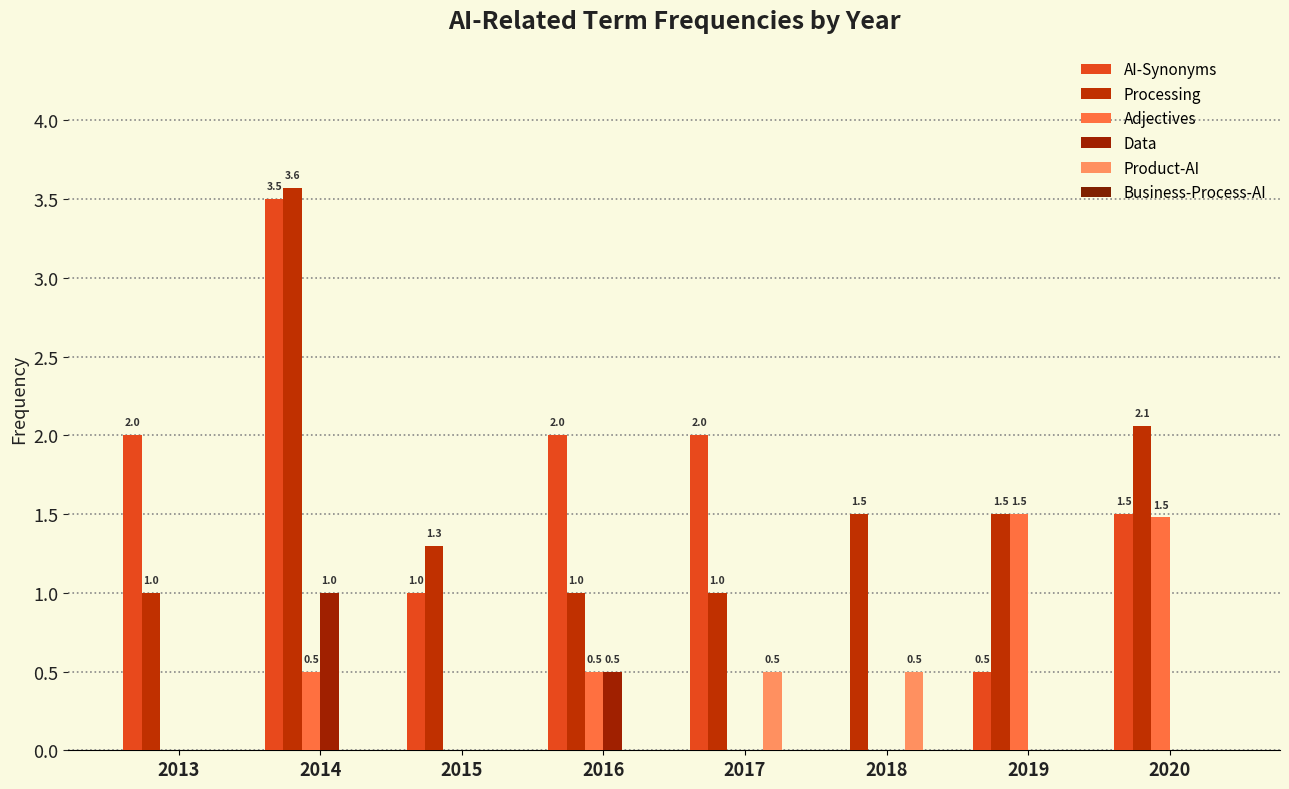

At how many categories does at least one series exceed 2?

2